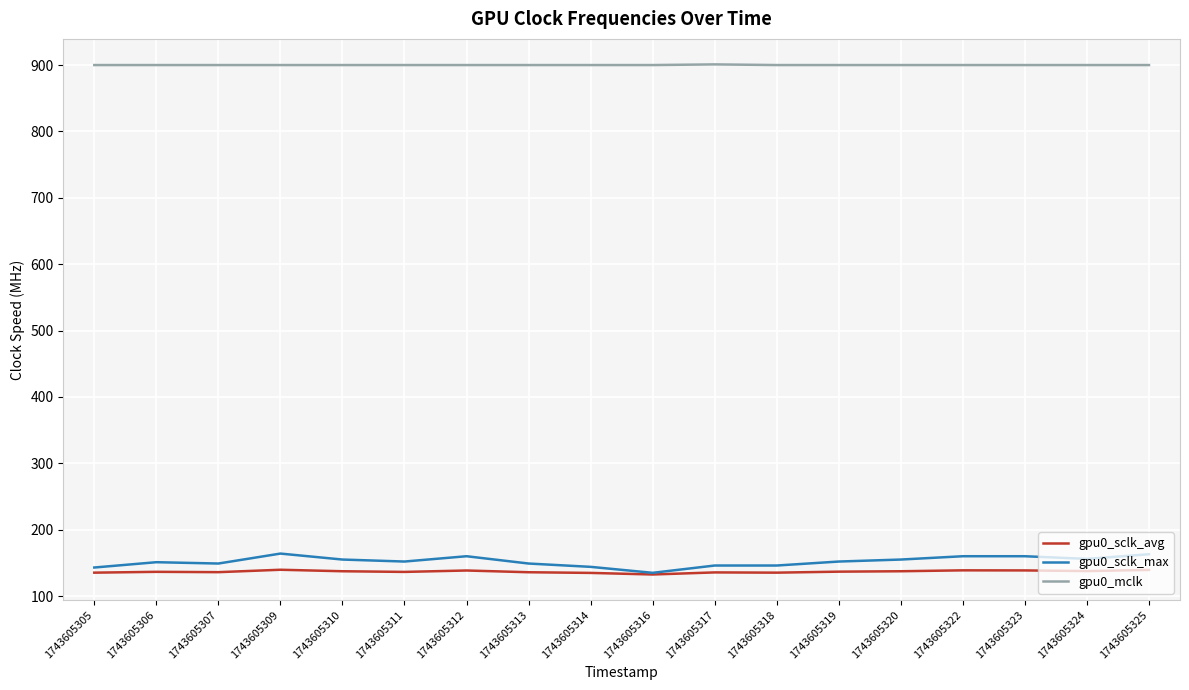

True or false: gpu0_sclk_max and gpu0_mclk intersect in this chart.

False